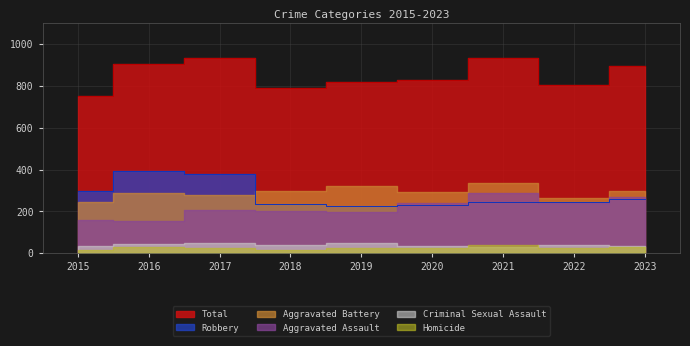

Which series has the largest total across all categories?

Total